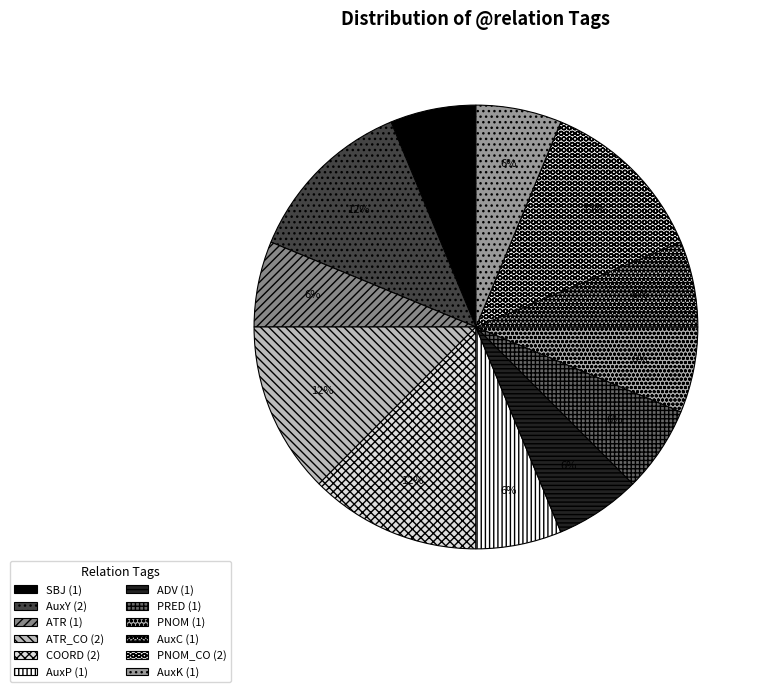

Which slice is the largest?

AuxY